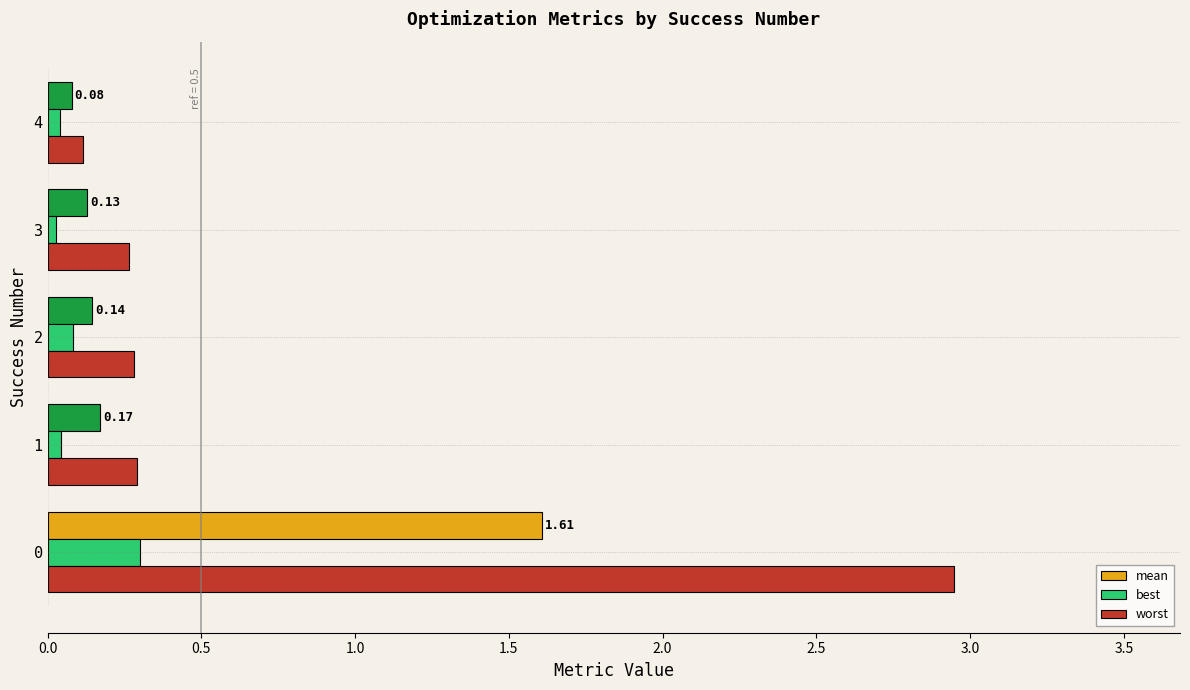

What is the sum of all mean values?

2.1